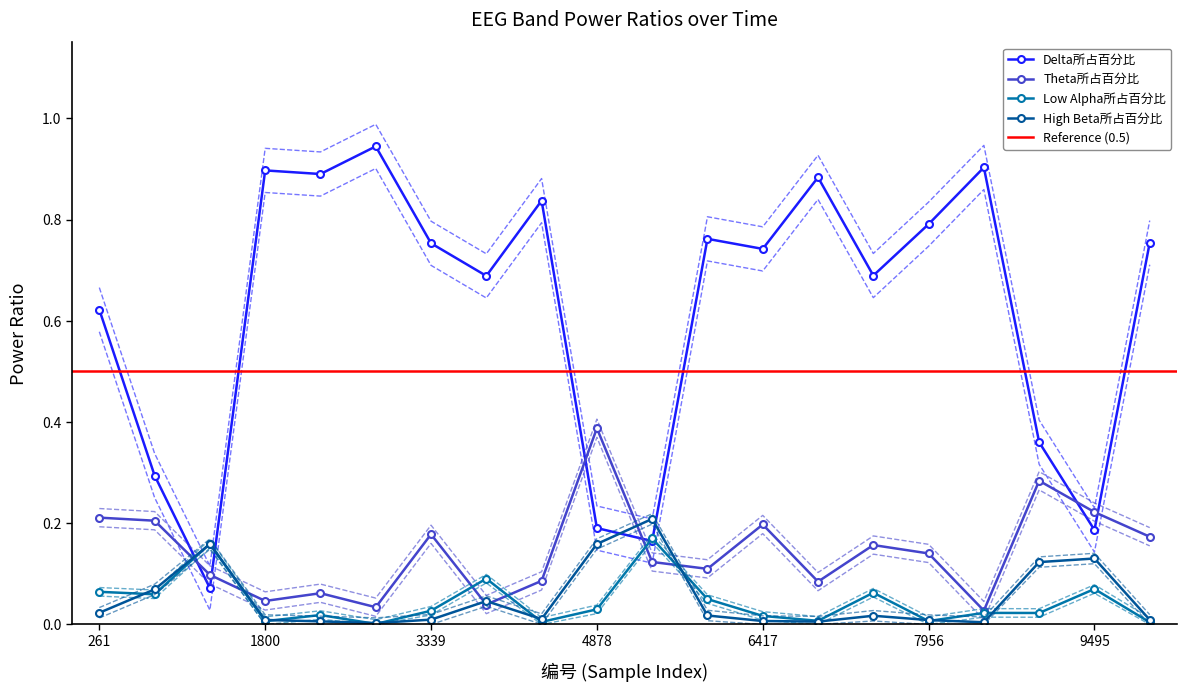

The Delta所占百分比 series shows 0.9 at 1800. True or false?

True